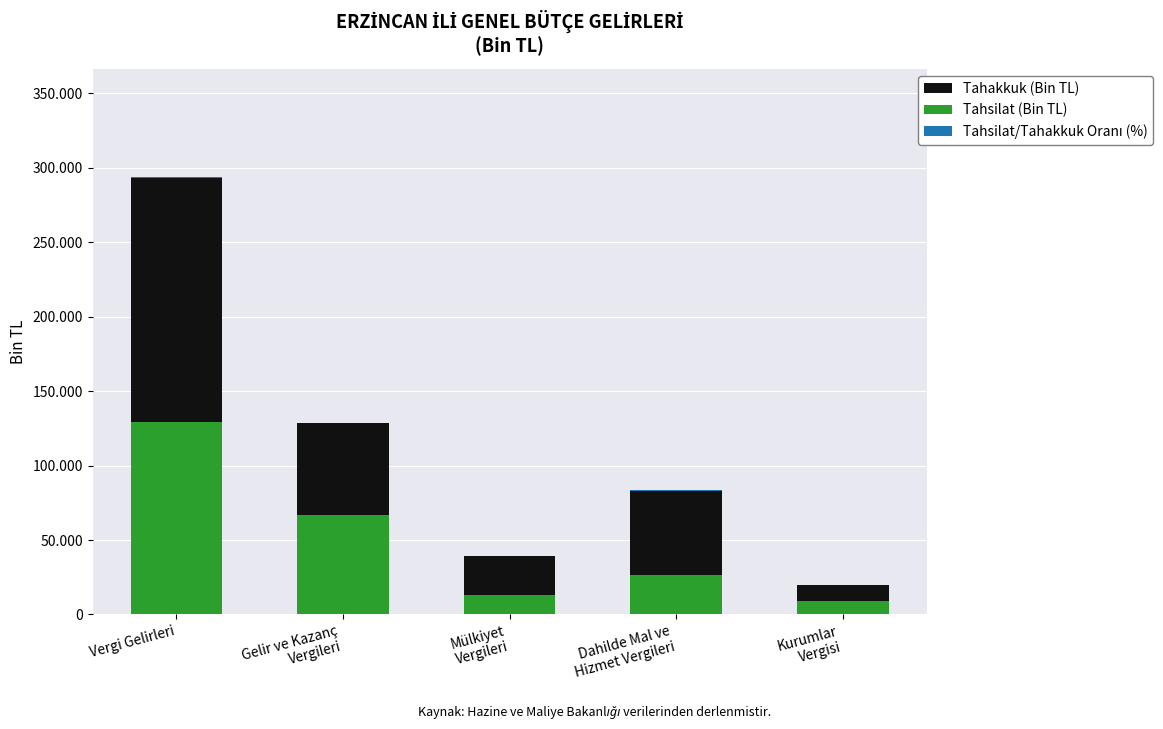

Is the value of Tahsilat (Bin TL) at Kurumlar
Vergisi greater than the value of Tahakkuk (Bin TL) at Dahilde Mal ve
Hizmet Vergileri?

No